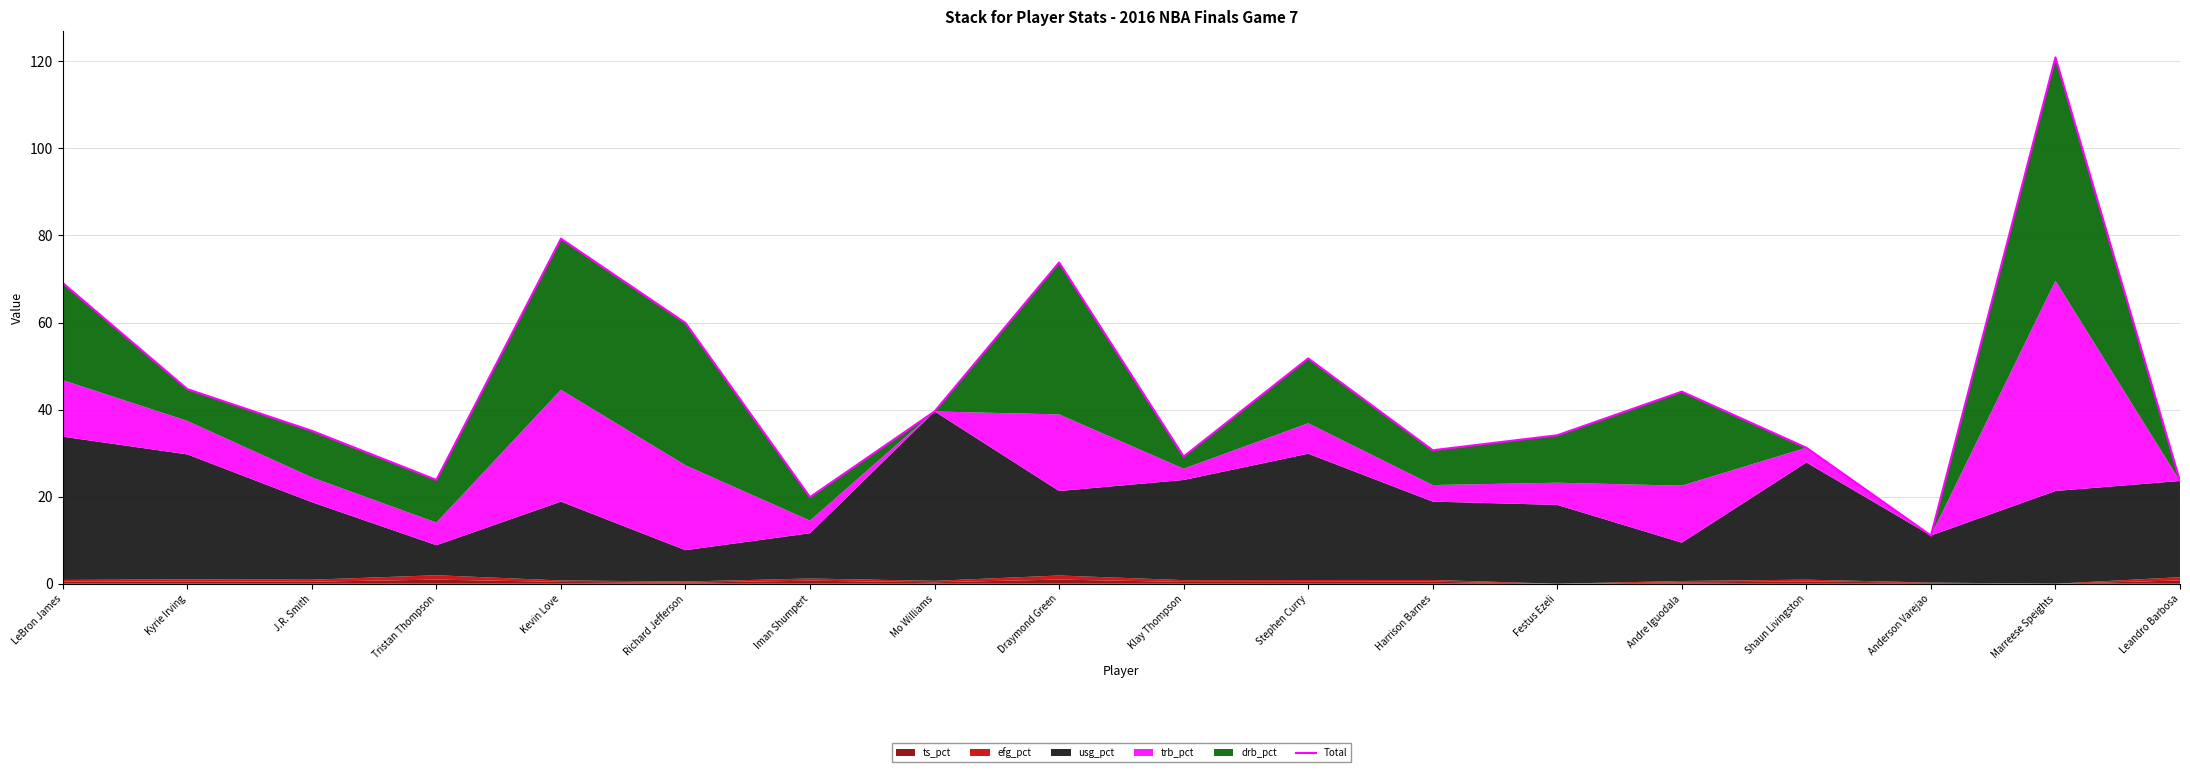

List the labels in order of value, largest first.

Marreese Speights, Kevin Love, Draymond Green, LeBron James, Richard Jefferson, Stephen Curry, Kyrie Irving, Andre Iguodala, Mo Williams, J.R. Smith, Festus Ezeli, Shaun Livingston, Harrison Barnes, Klay Thompson, Tristan Thompson, Leandro Barbosa, Iman Shumpert, Anderson Varejao